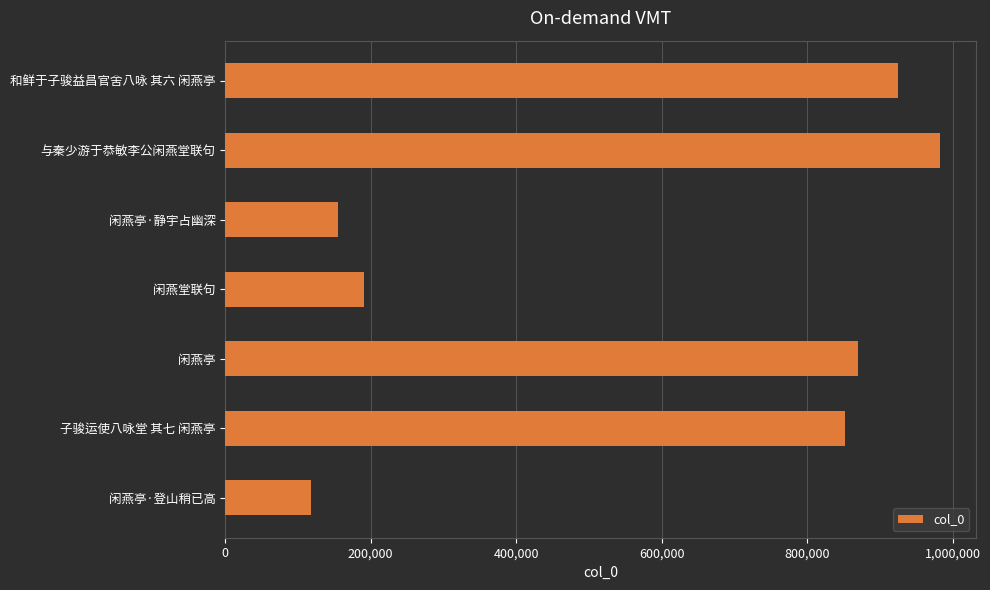

At which label is the value closest to 550009?

子骏运使八咏堂 其七 闲燕亭